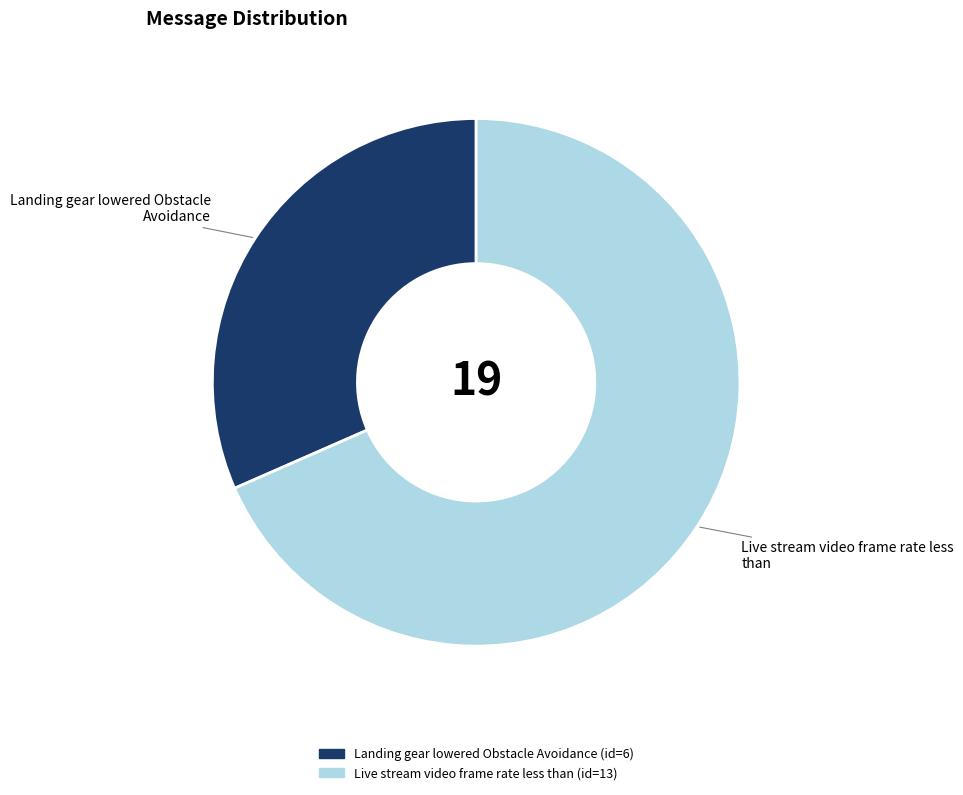

True or false: Landing gear lowered Obstacle Avoidance accounts for 32% of the total.

True